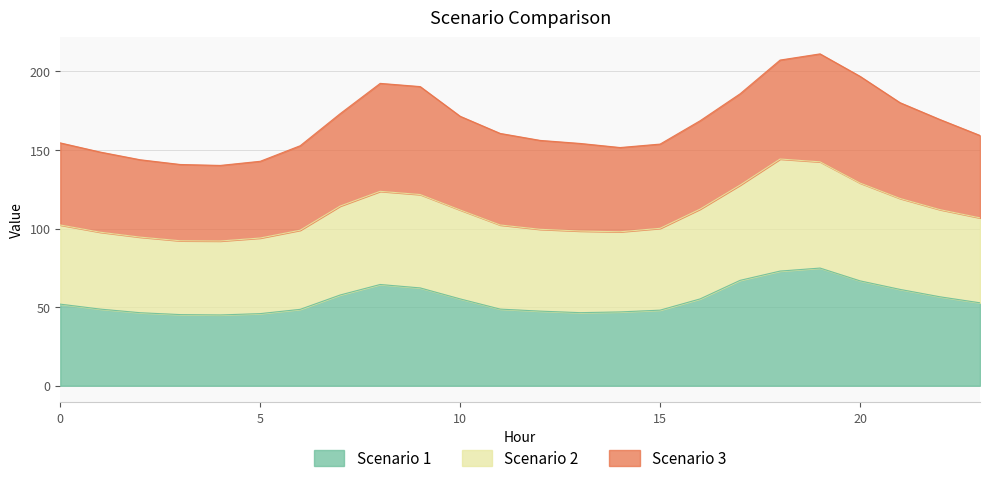

At which label does Scenario 2 reach its minimum?

4